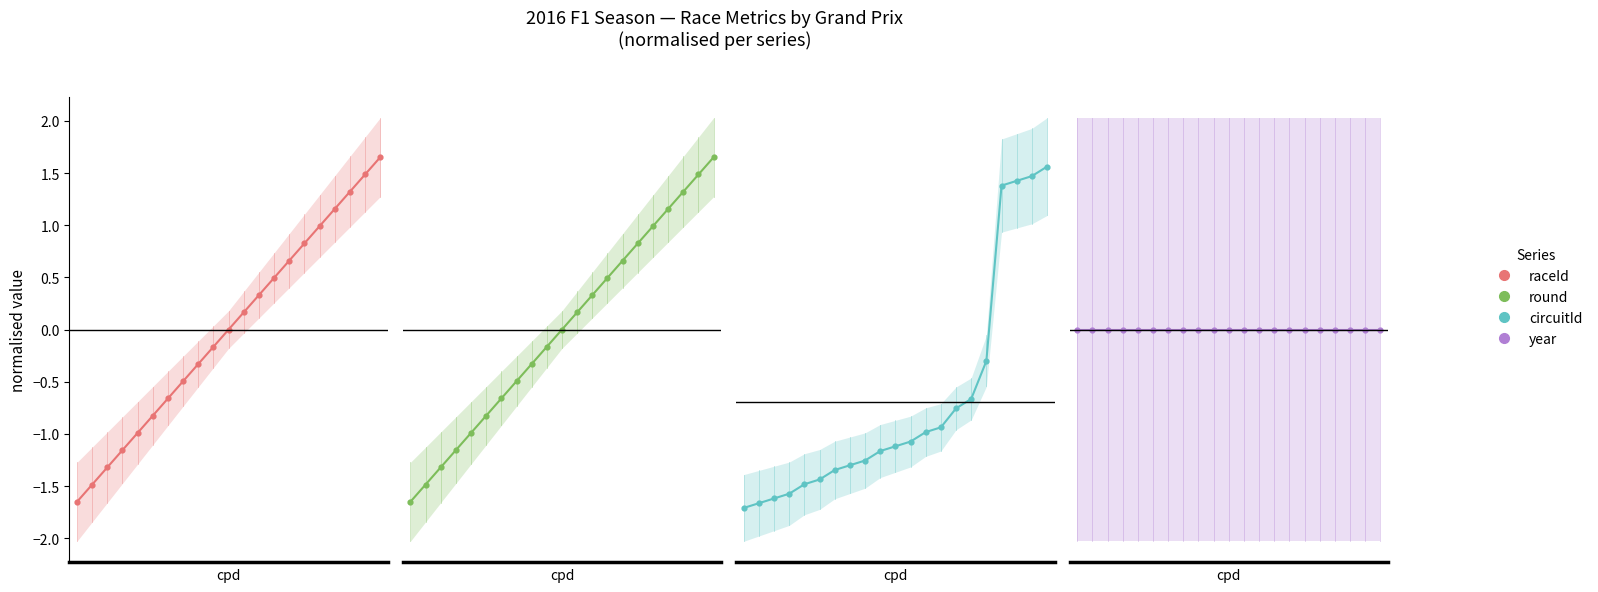

Is the value of circuitId at 10 greater than the value of round at 16?

No